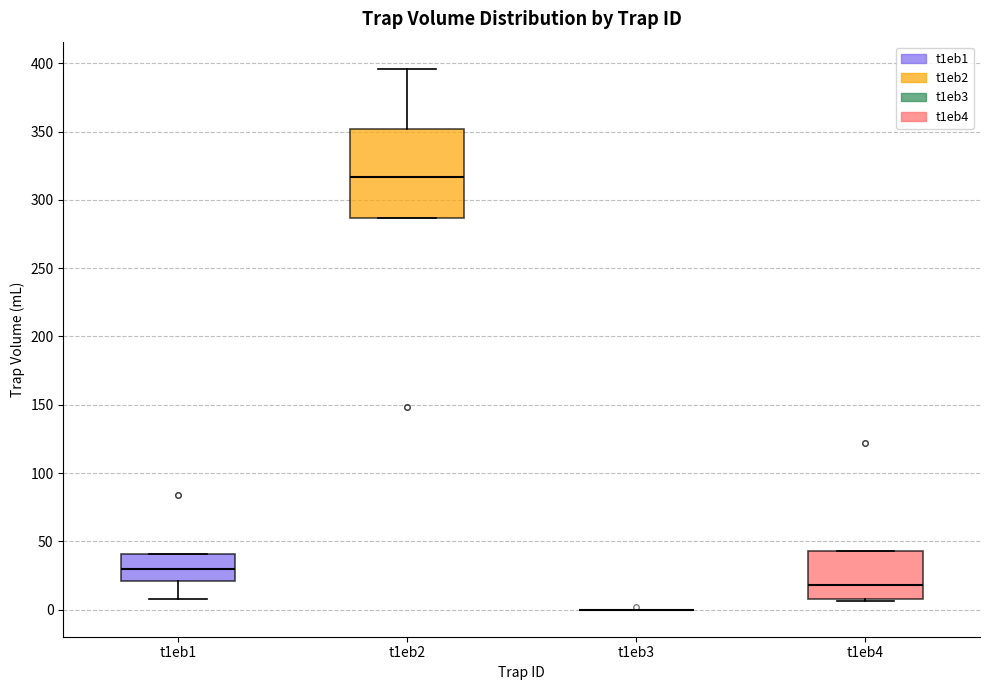

Where is the upper edge of the box for t1eb1 on the y-axis? The values are not printed on the chart, so give them approximately, as read against the axis.

40